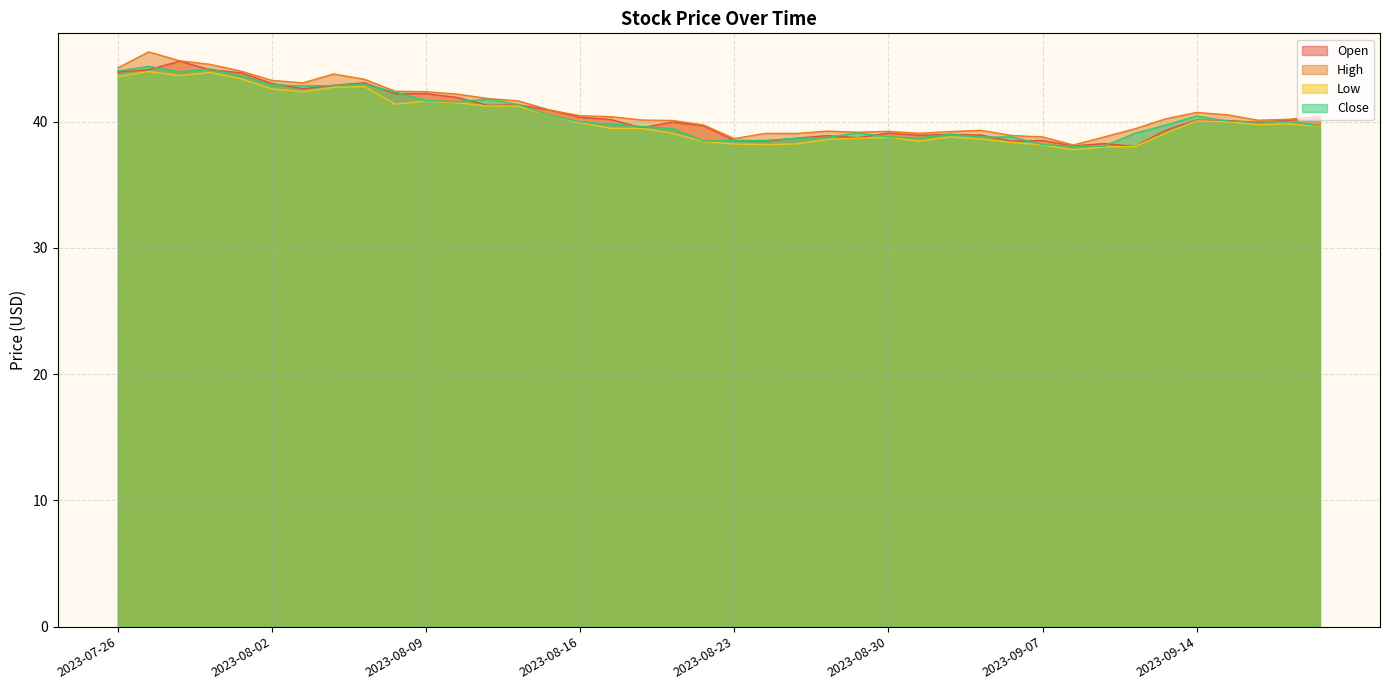

What is the difference between the highest and lowest values at 2023-09-08?

0.4